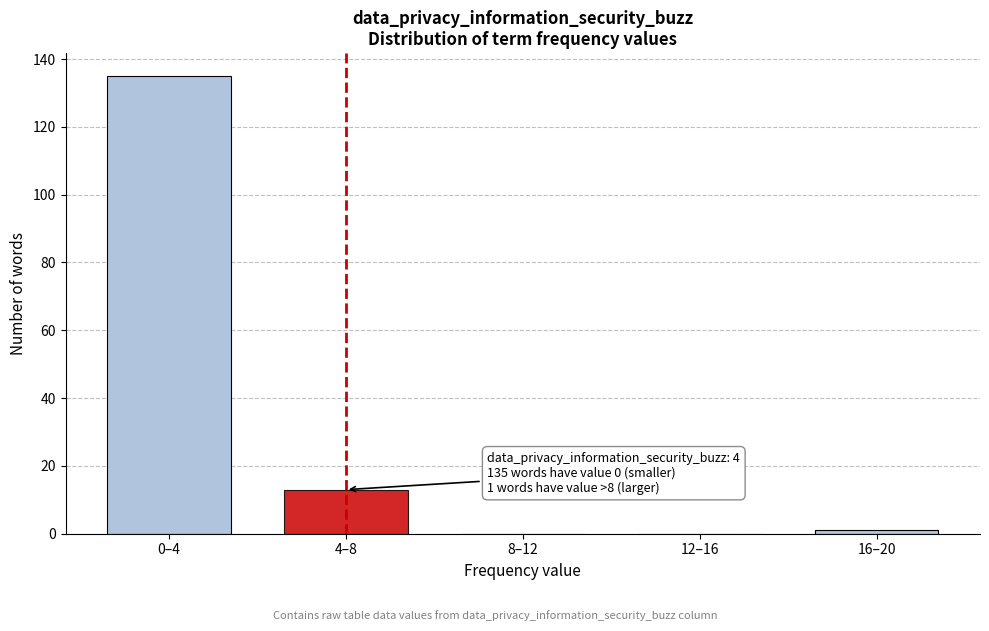

Reading left to right, list all the values displayed in this chart.

0–4=135	4–8=13	8–12=0	12–16=0	16–20=1